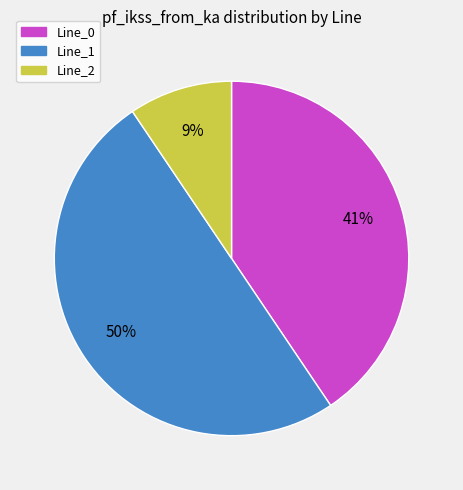

To the nearest percent, what is the combined percentage of Line_0 and Line_1?

91%